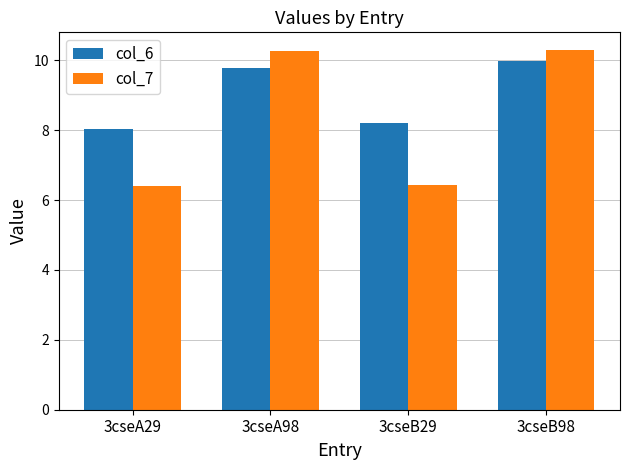

What is the spread (max minus min) of values at 3cseA29?

1.6